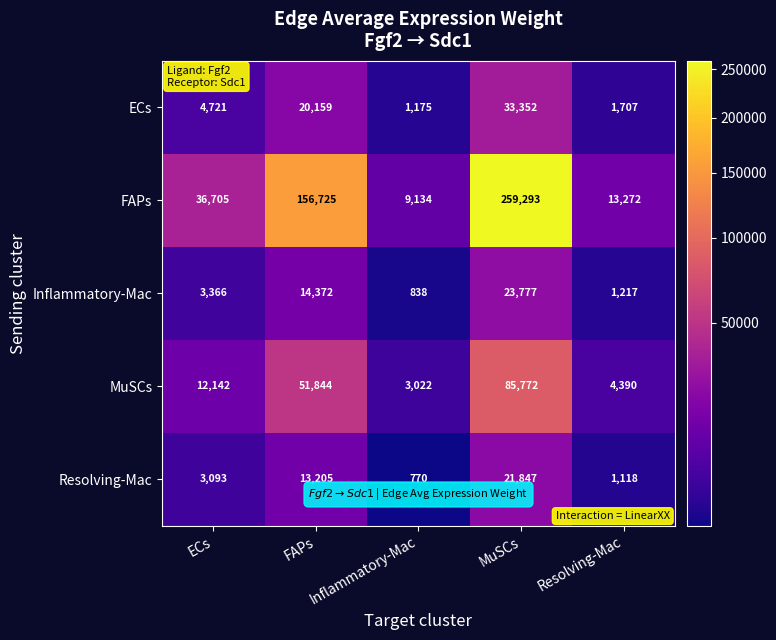

What is the total value across all series at MuSCs?

424041